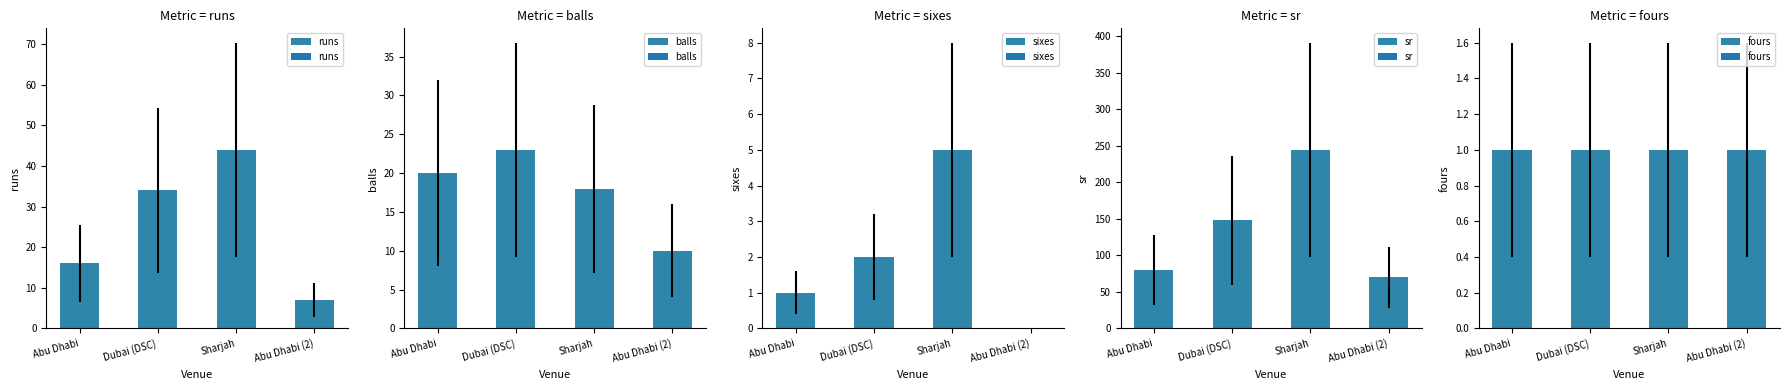

The runs series shows 44.0 at Sharjah. True or false?

True